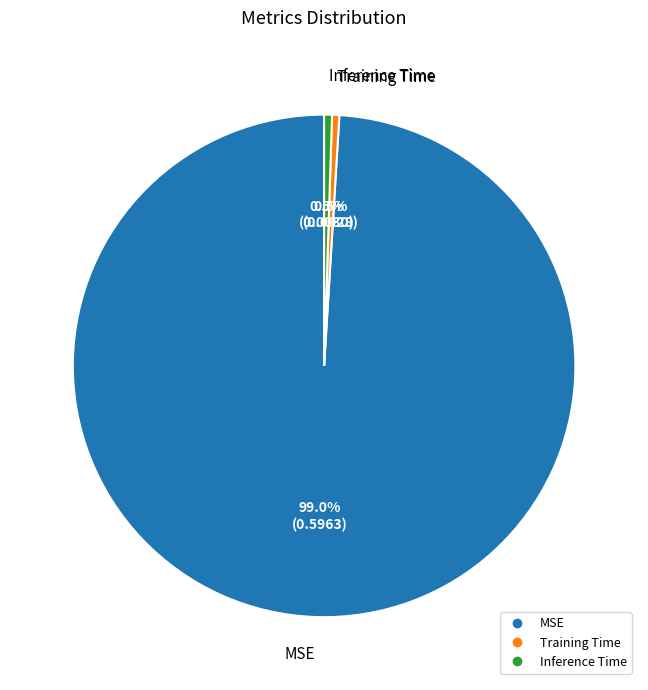

Which slice is the largest?

MSE